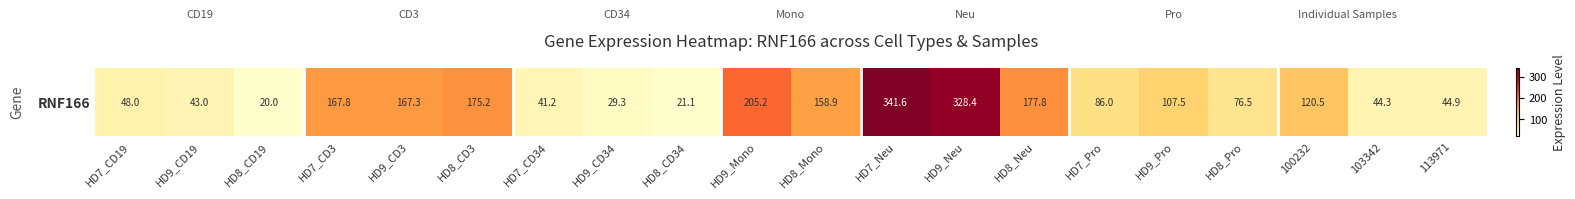

What is the sum of all values?

2404.4